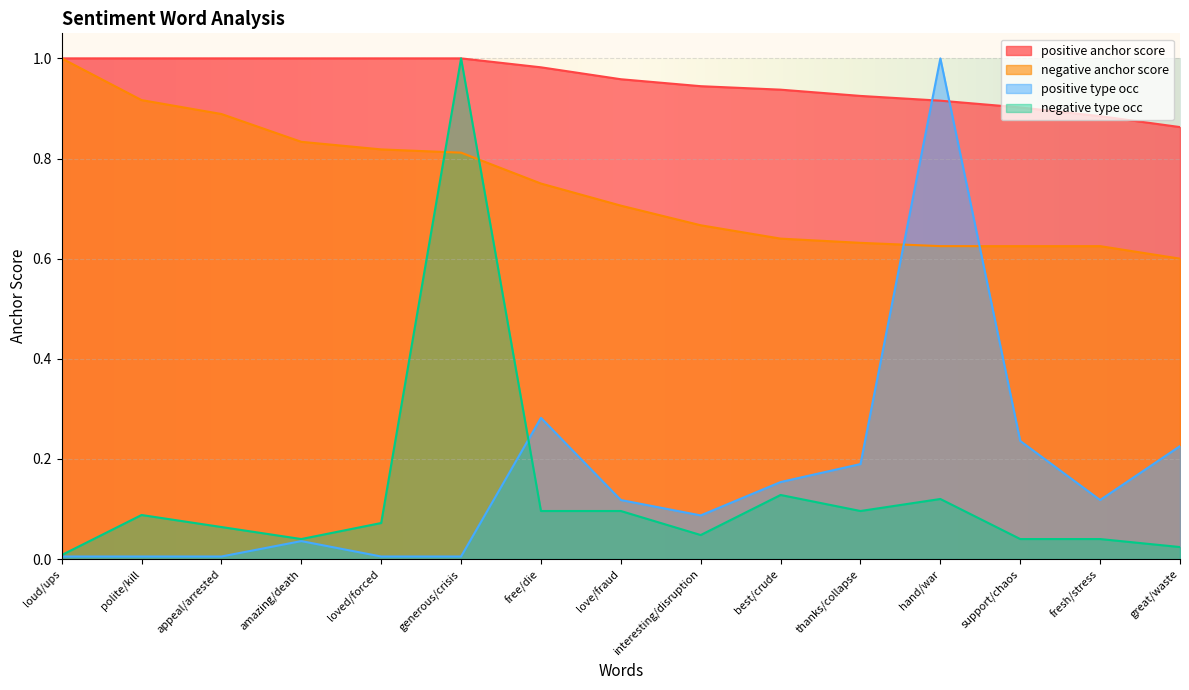

What is the difference between the negative anchor score values at loud/ups and thanks/collapse?

0.4